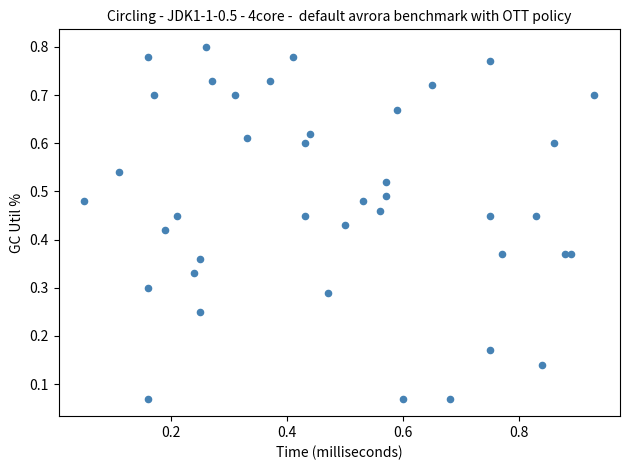

What is the range of X values (max minus min)?

0.9